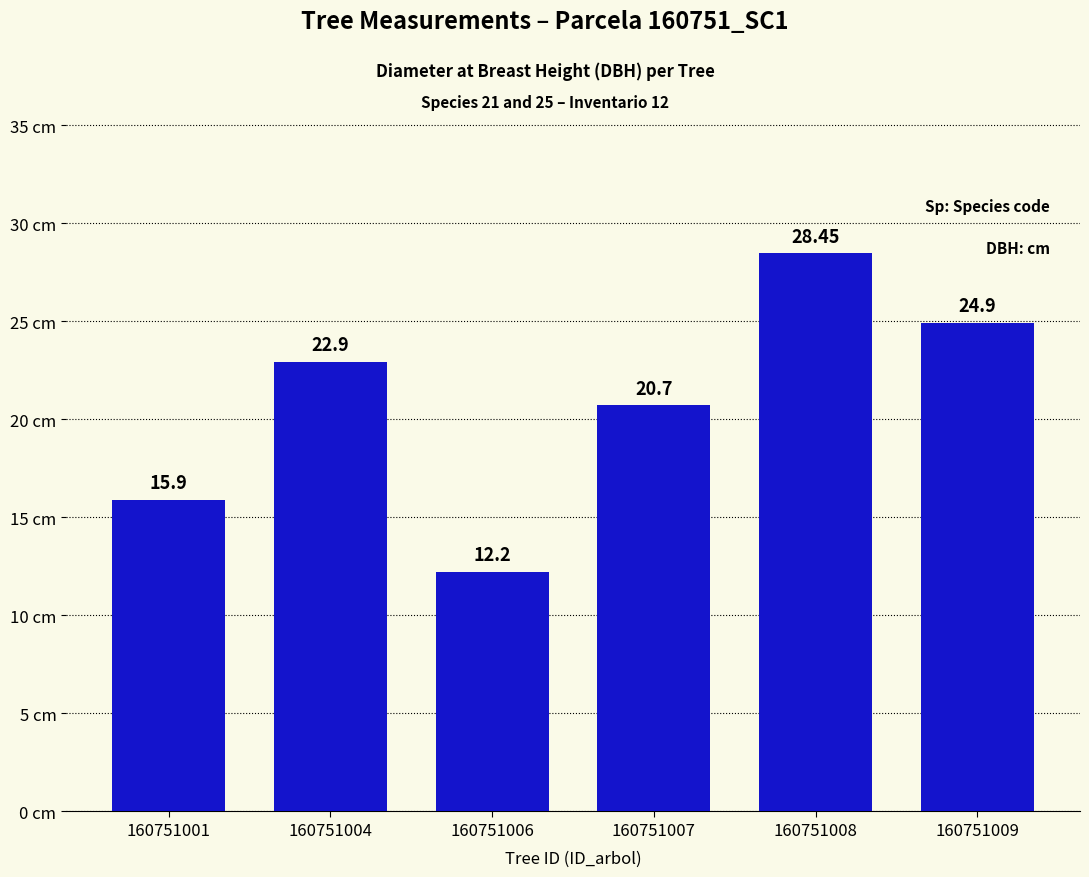

At which category does the chart reach its minimum across all series?

160751006